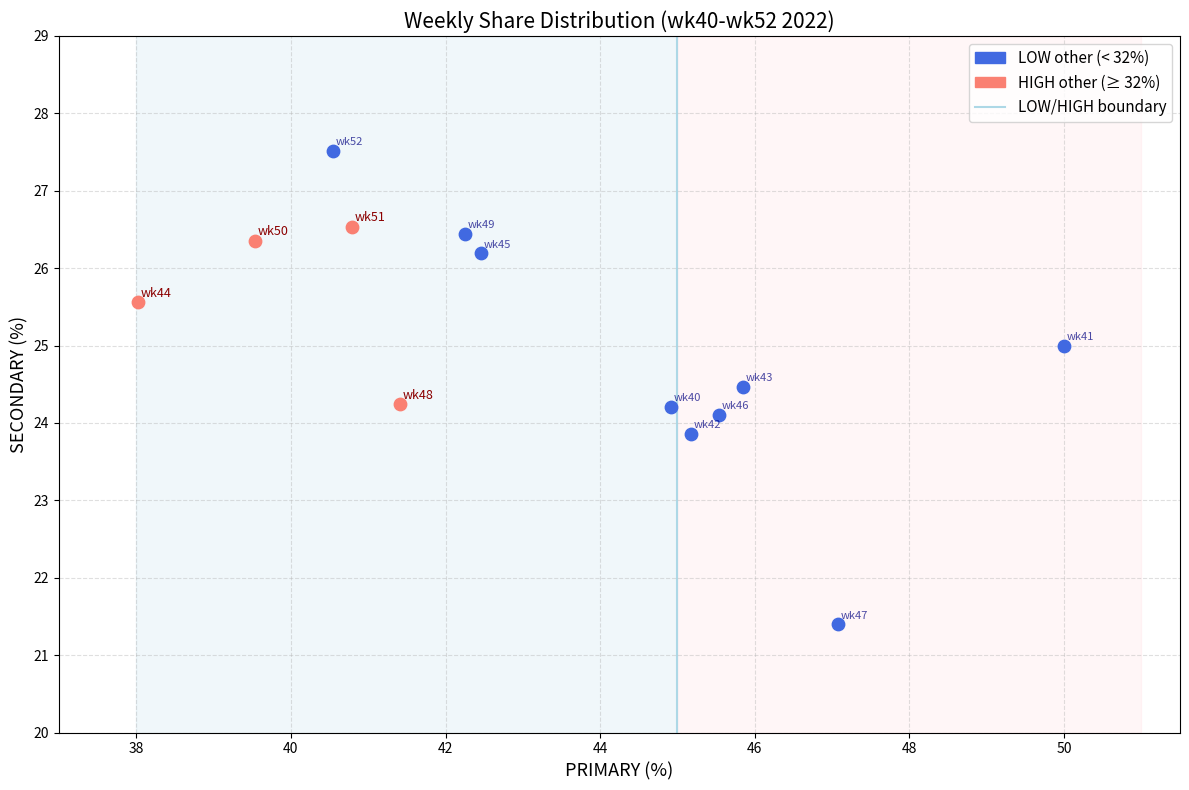

Which series has the widest spread of Y values?

LOW other (< 32%)